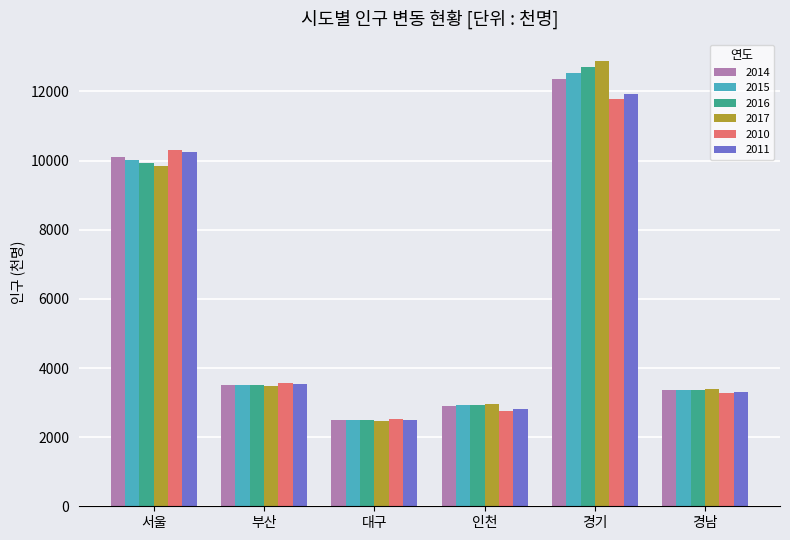

What is the total value across all series at 서울?

60474